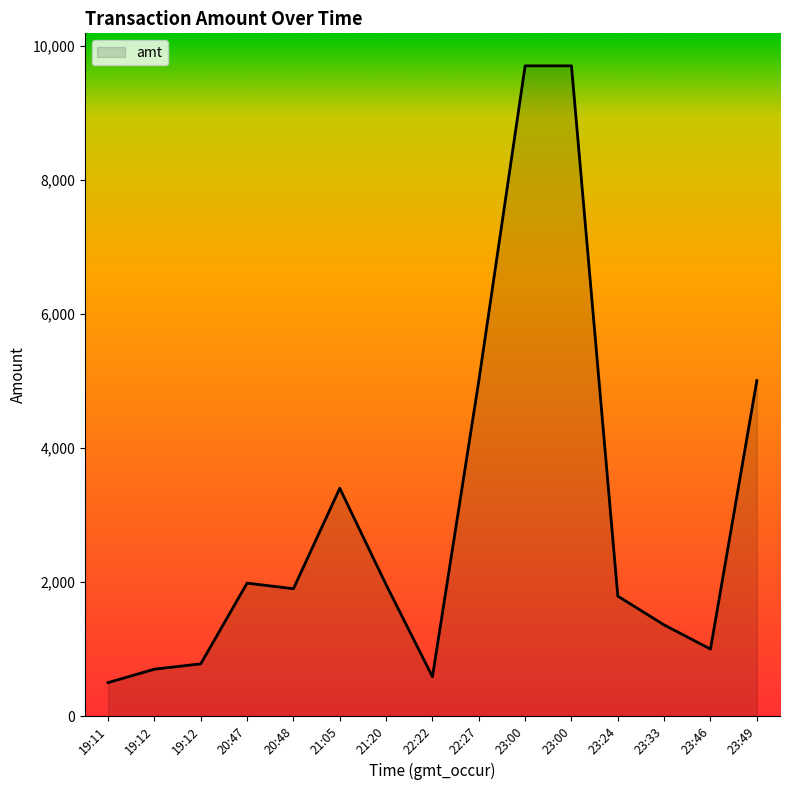

Reading left to right, extract all data points from this chart.

500	700	780	1984	1900	3399	1960	588	5000	9700	9700	1790	1360	1000	5004